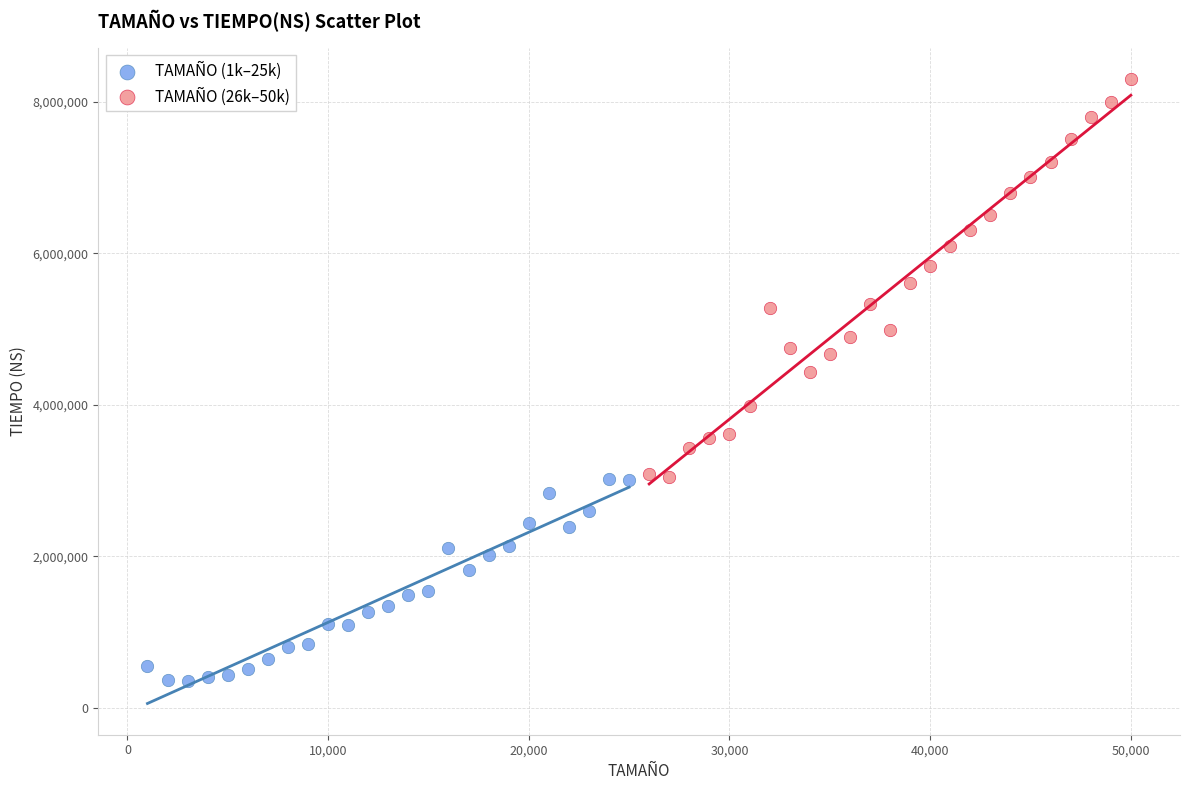

What are all the series names shown in the legend?

TAMAÑO (1k–25k), TAMAÑO (26k–50k)